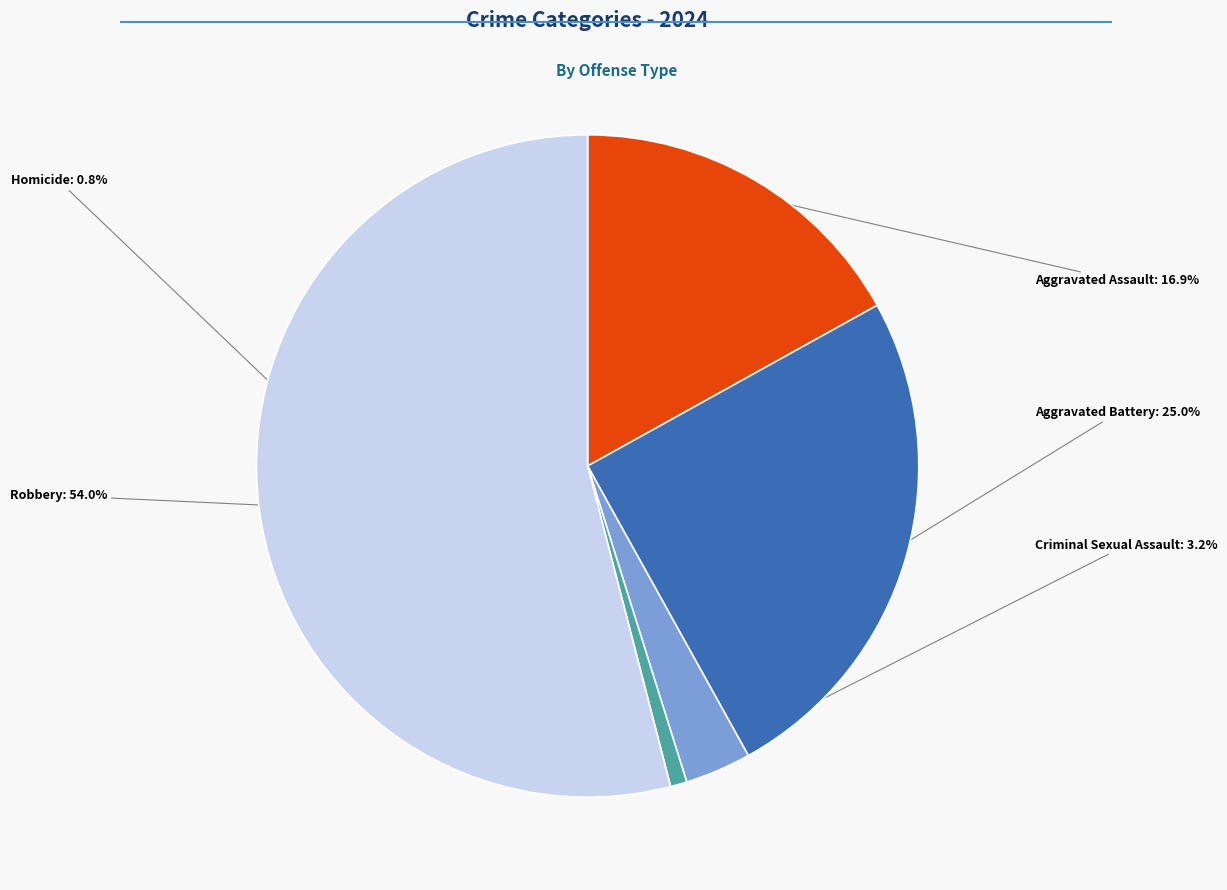

Does any single category account for the majority?

Yes